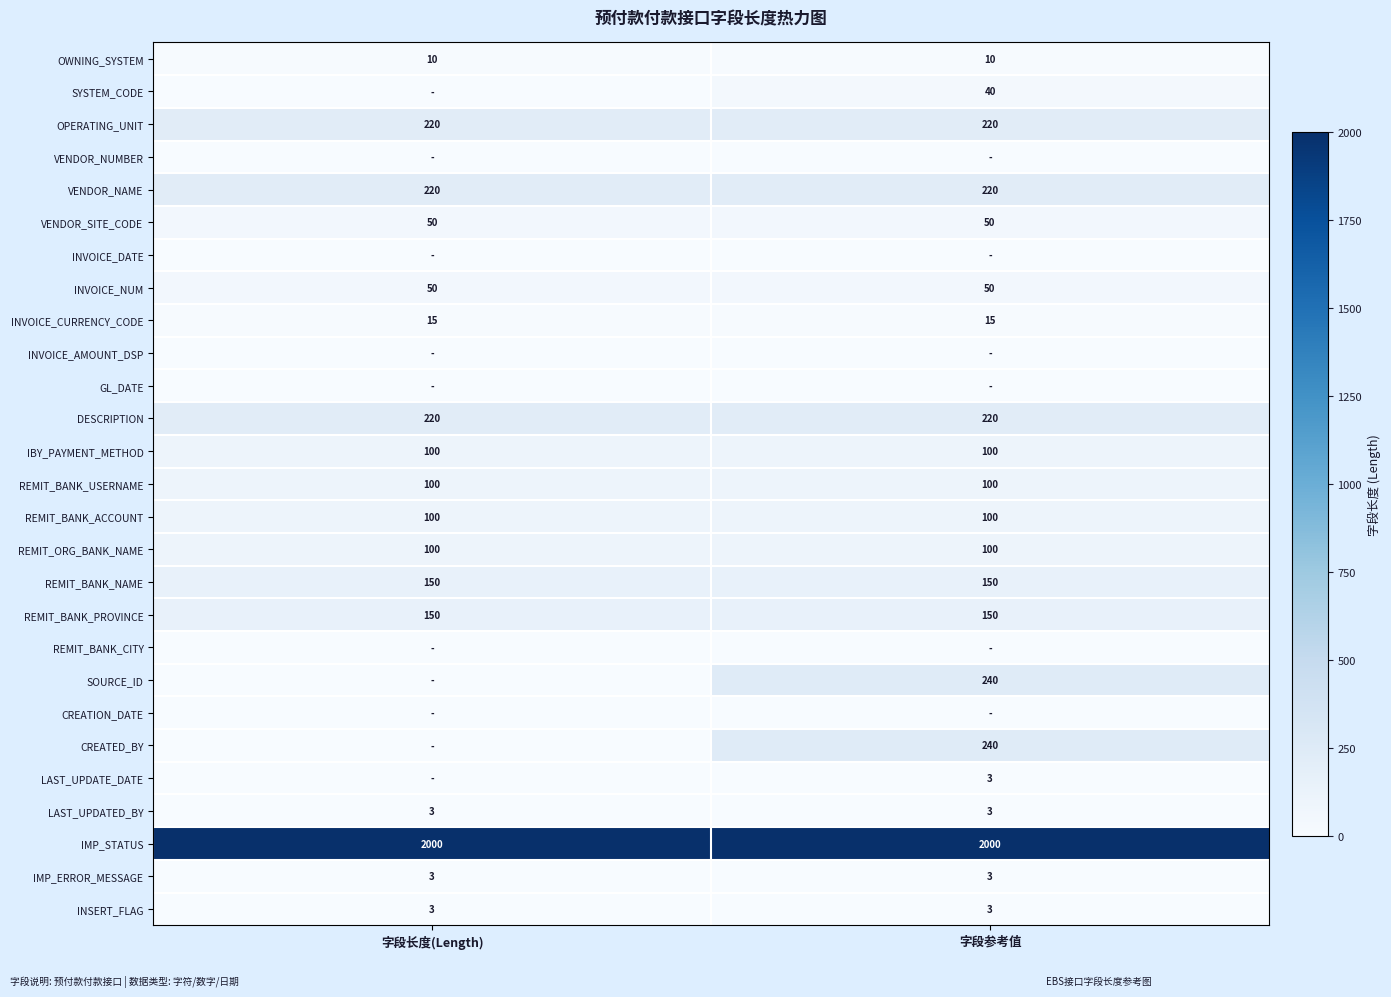

What is the sum of all REMIT_BANK_PROVINCE values?

300